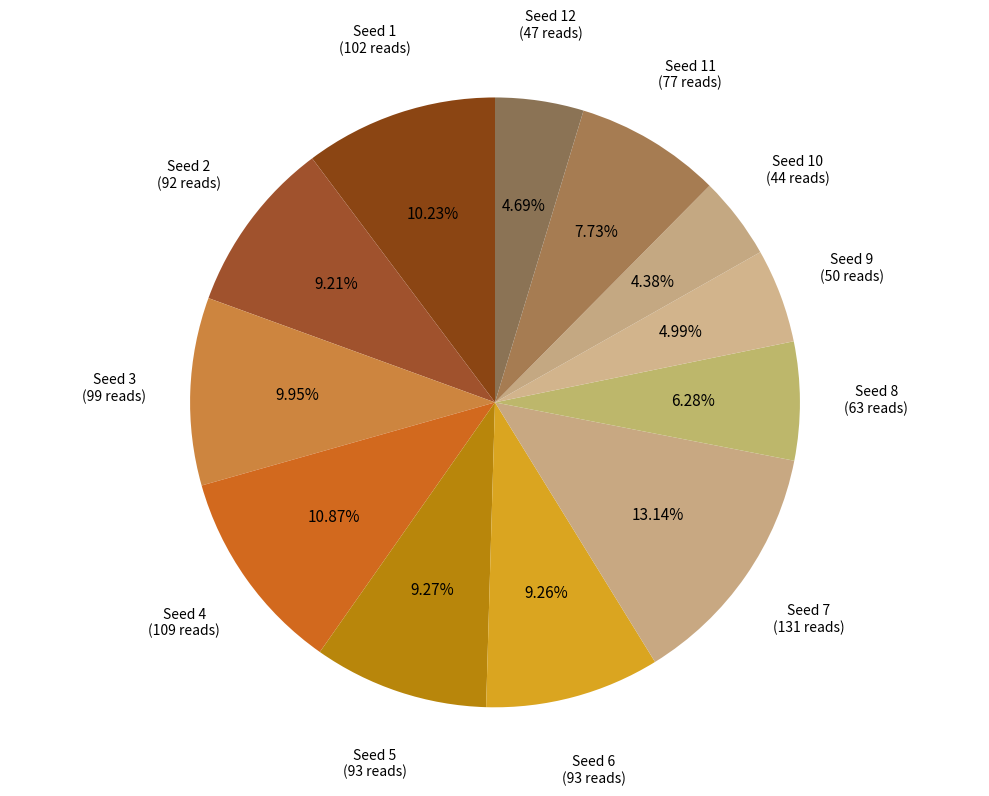

How many segments does this pie chart have?

12